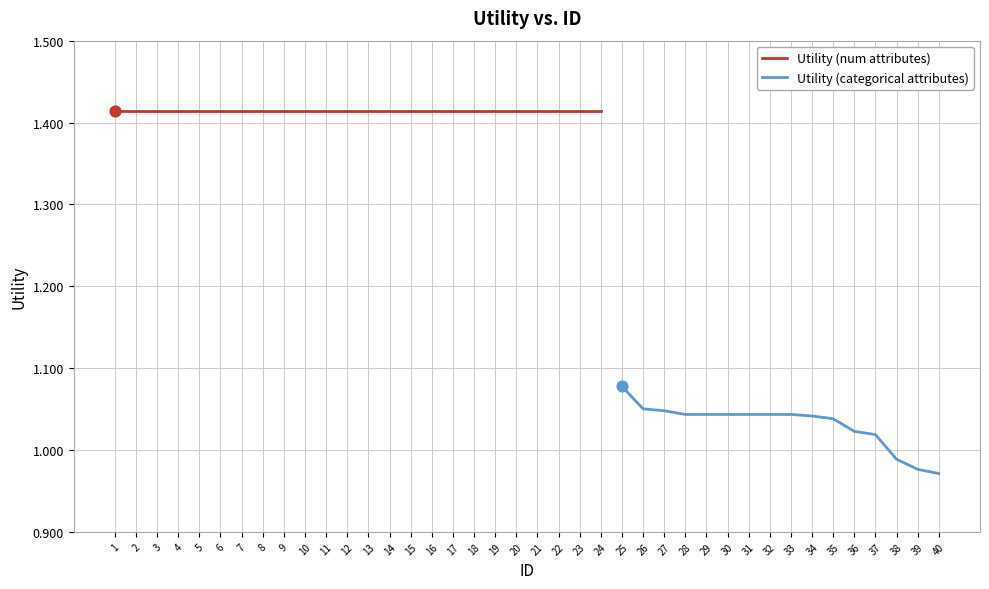

Which has a higher value, 14 or 9?

14